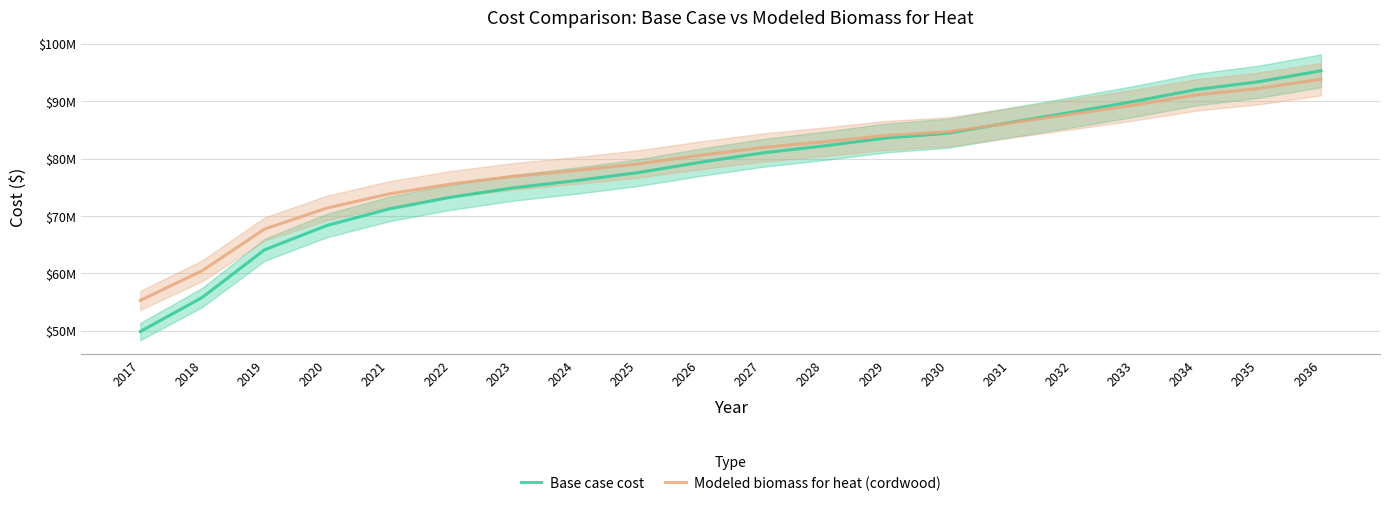

What are all the series names shown in the legend?

Base case cost, Modeled biomass for heat (cordwood)